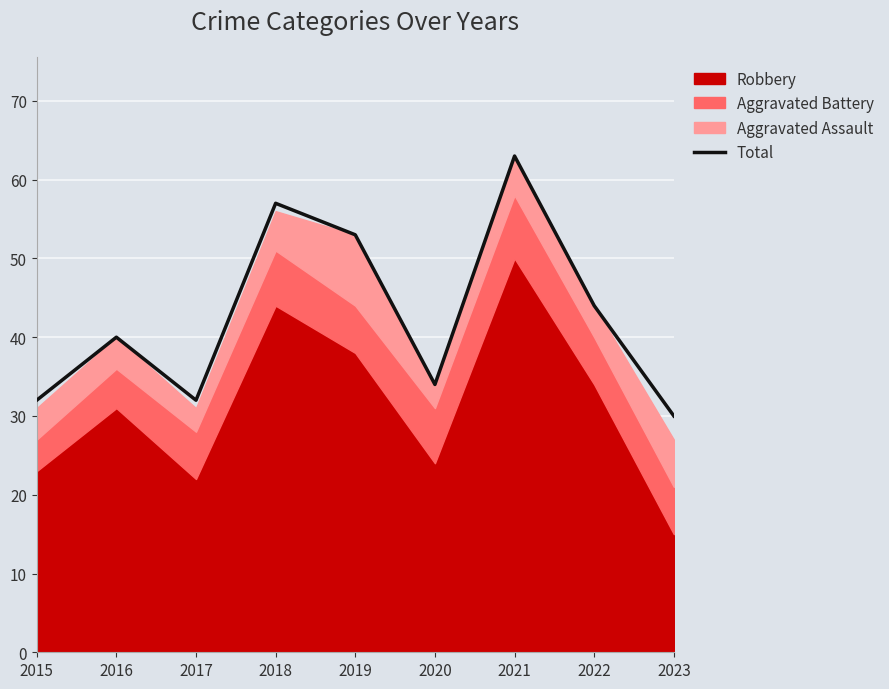

Reading left to right, extract all data points from this chart.

2015=32	2016=40	2017=32	2018=57	2019=53	2020=34	2021=63	2022=44	2023=30